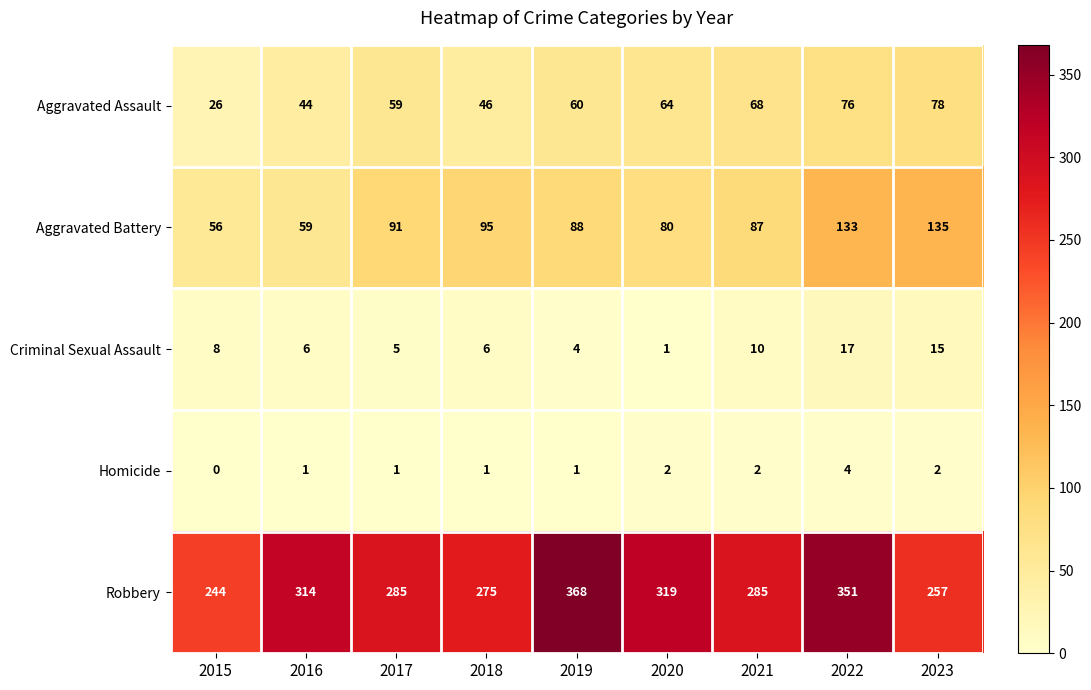

Which series changed the most between 2016 and 2019?

Robbery